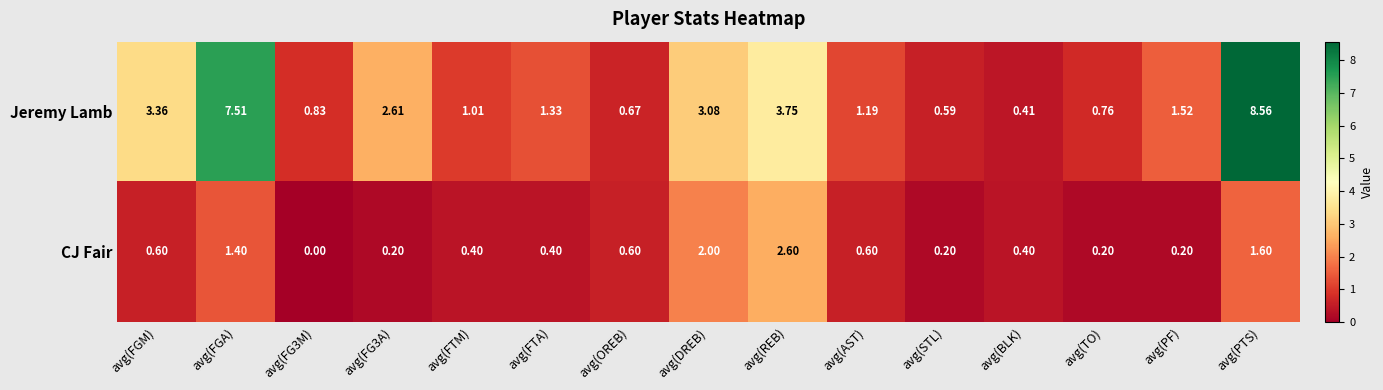

Which category has the highest value in the CJ Fair series?

avg(REB)